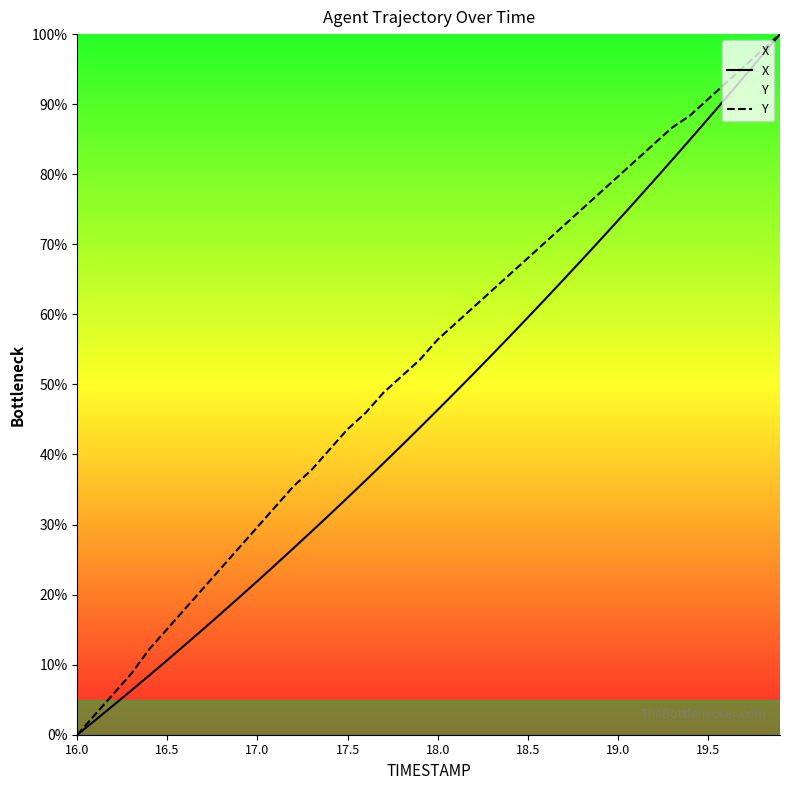

What is the spread (max minus min) of values at 19.0?

6.3